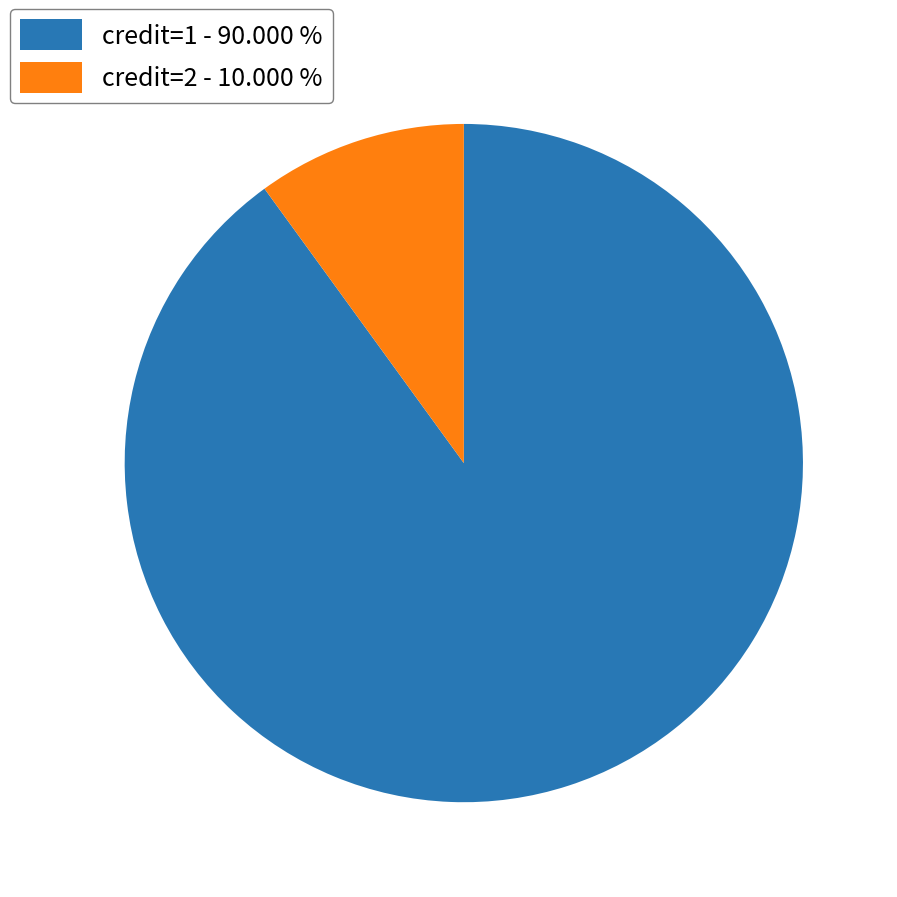

Is there a majority slice in this chart?

Yes